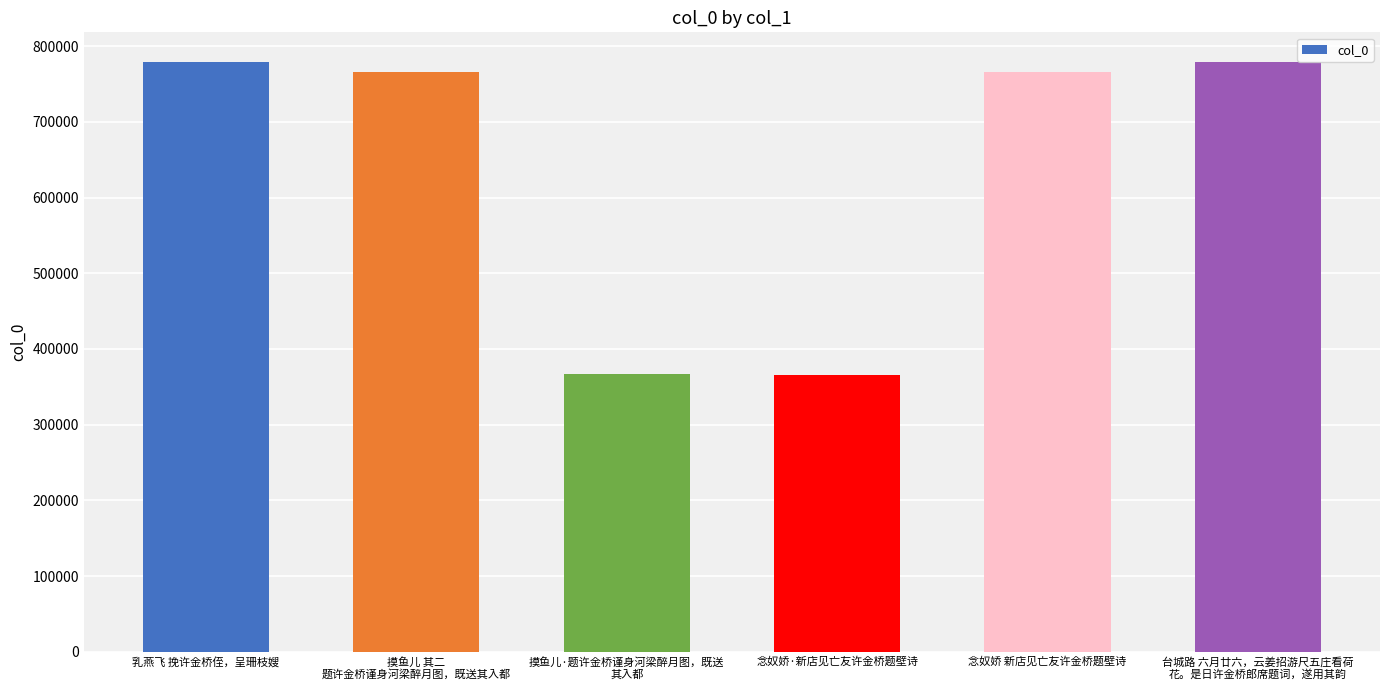

What position from the right is 摸鱼儿 其二
题许金桥谨身河梁醉月图，既送其入都?

5